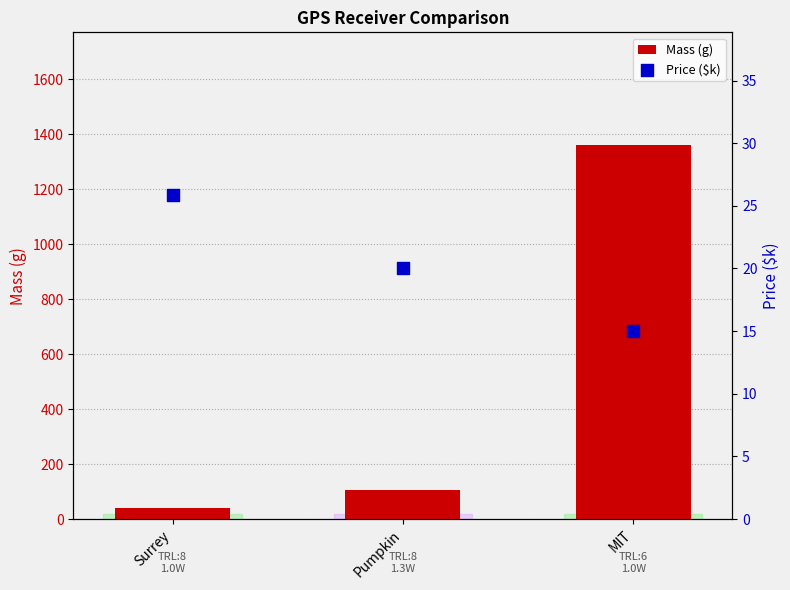

Which series has the largest Y range (max minus min)?

Mass (g)